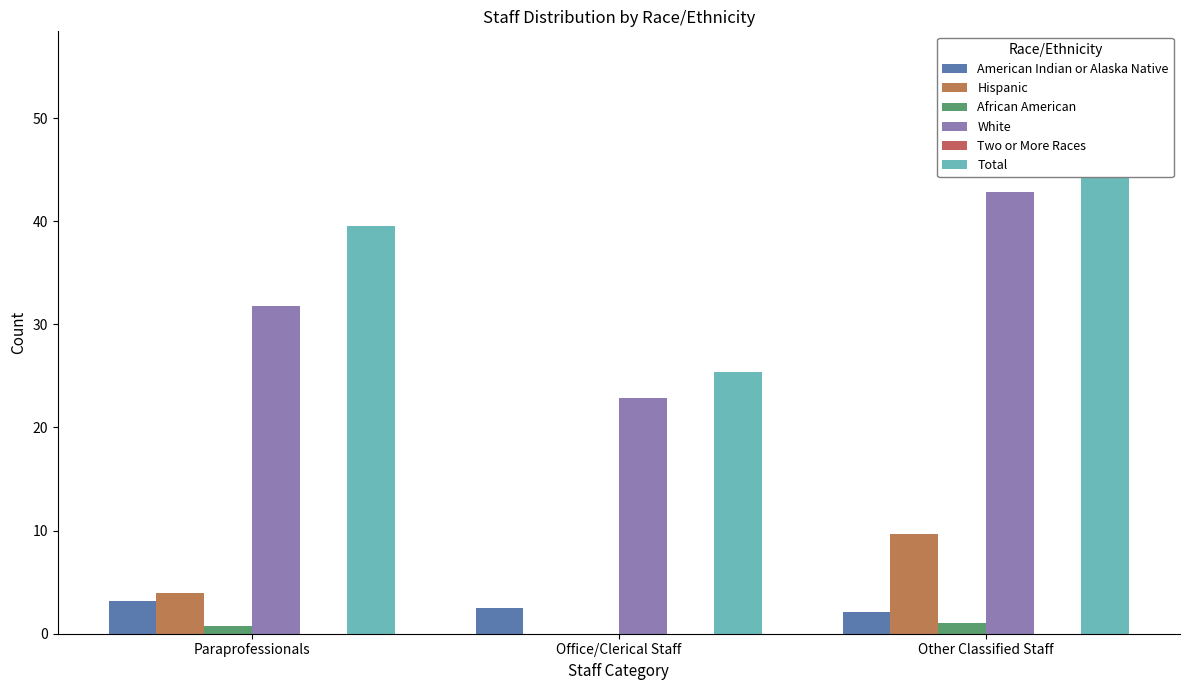

List the labels in order of African American value, largest first.

Other Classified Staff, Paraprofessionals, Office/Clerical Staff